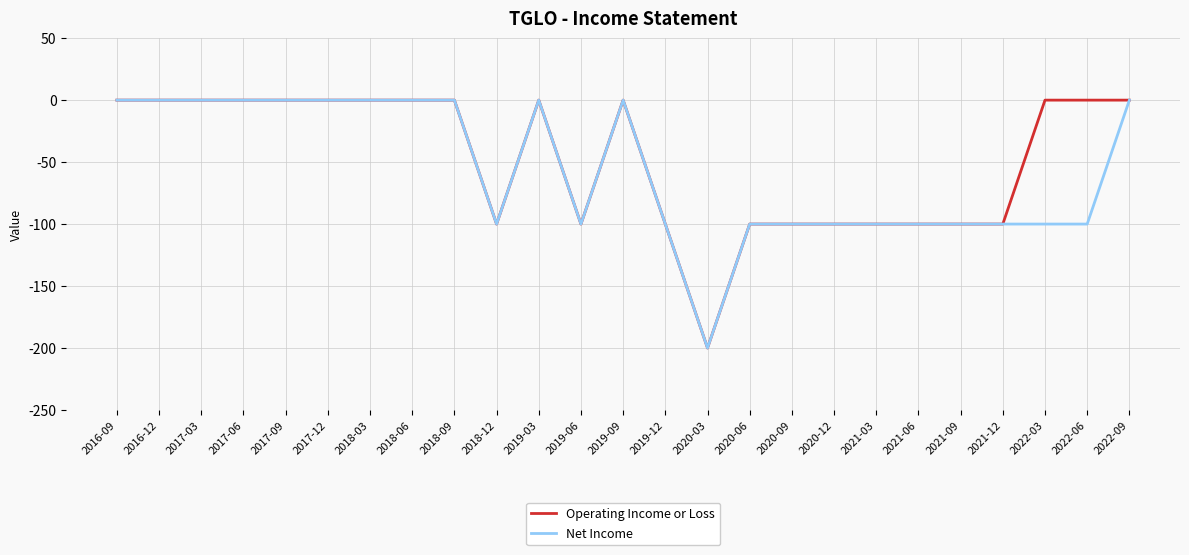

Which series has the largest total across all categories?

Operating Income or Loss